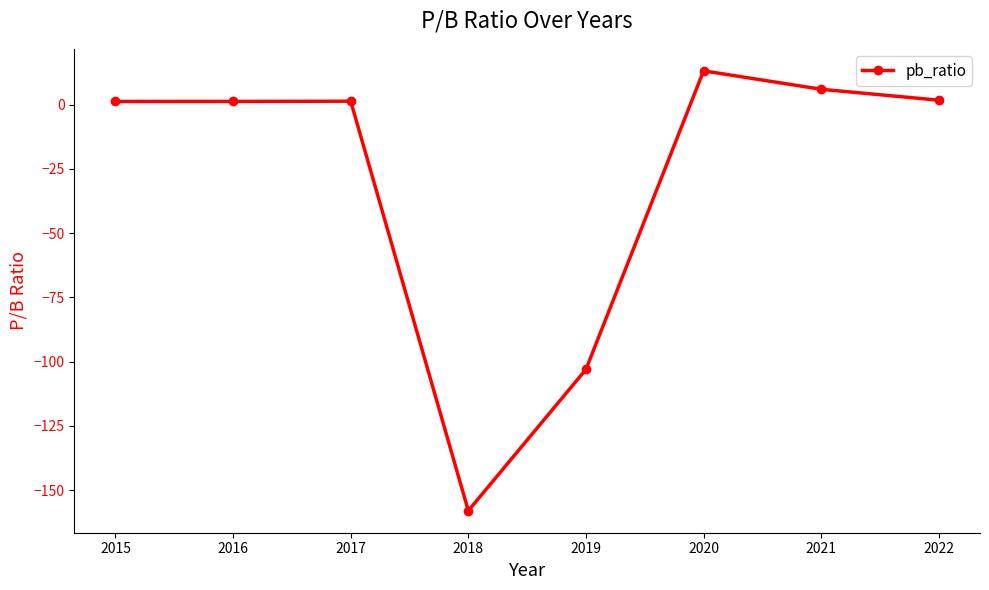

Does the chart have visible grid lines?

No